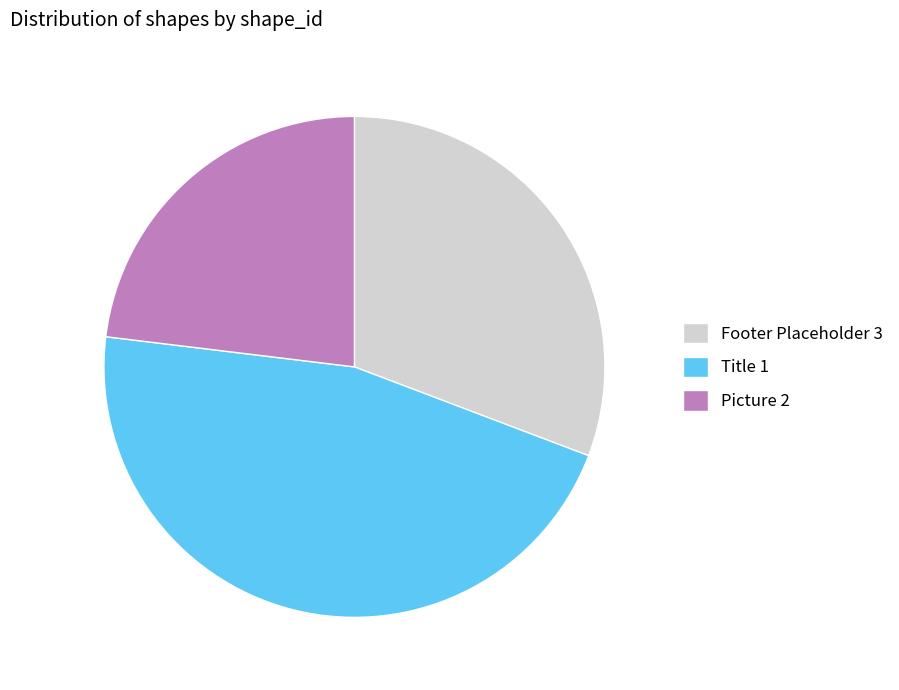

How many segments does this pie chart have?

3